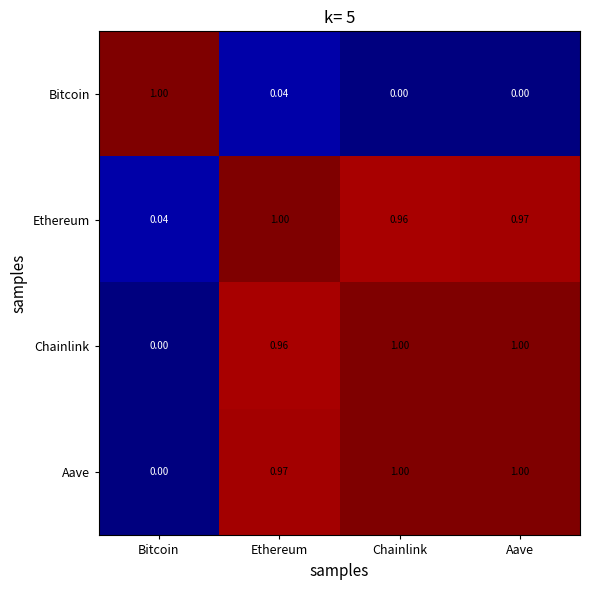

Which category has the lowest value in the Chainlink series?

Bitcoin